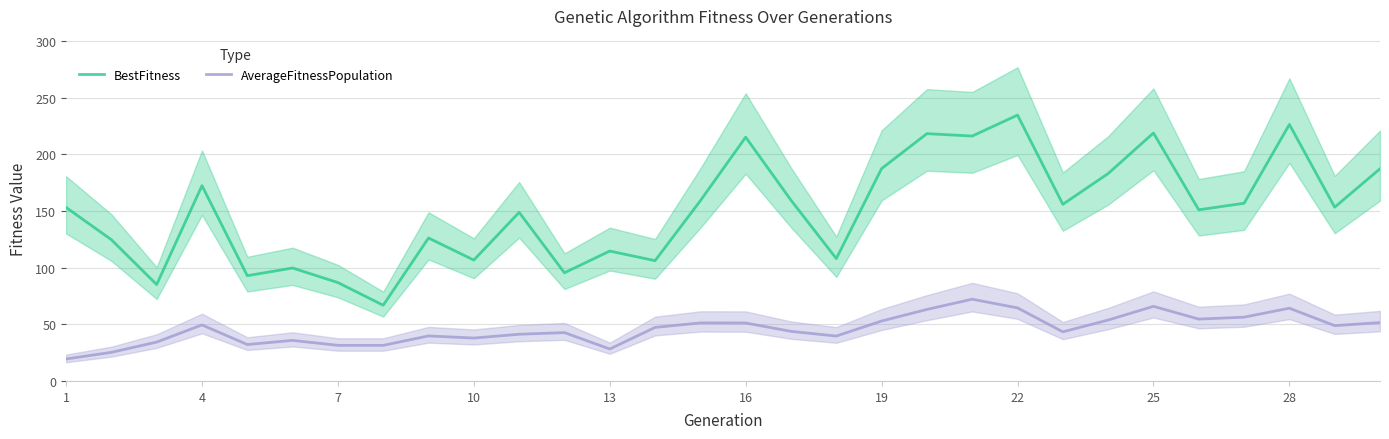

Reading left to right, transcribe all the data shown in this chart.

BestFitness: 153.3	124.8	85.1	172.5	93.0	99.7	86.9	66.9	126.2	106.7	148.9	95.5	114.7	106.2	159.2	215.3	159.6	108.1	187.5	218.4	216.3	234.8	156.0	183.2	219.0	151.1	156.9	226.5	153.5	187.4
AverageFitnessPopulation: 19.4	25.2	34.3	49.5	32.2	35.8	31.4	31.4	39.8	37.9	41.2	42.7	28.2	47.3	51.3	51.2	43.8	39.6	52.9	63.2	72.2	64.5	43.4	53.8	65.9	54.6	56.3	64.2	48.8	51.6